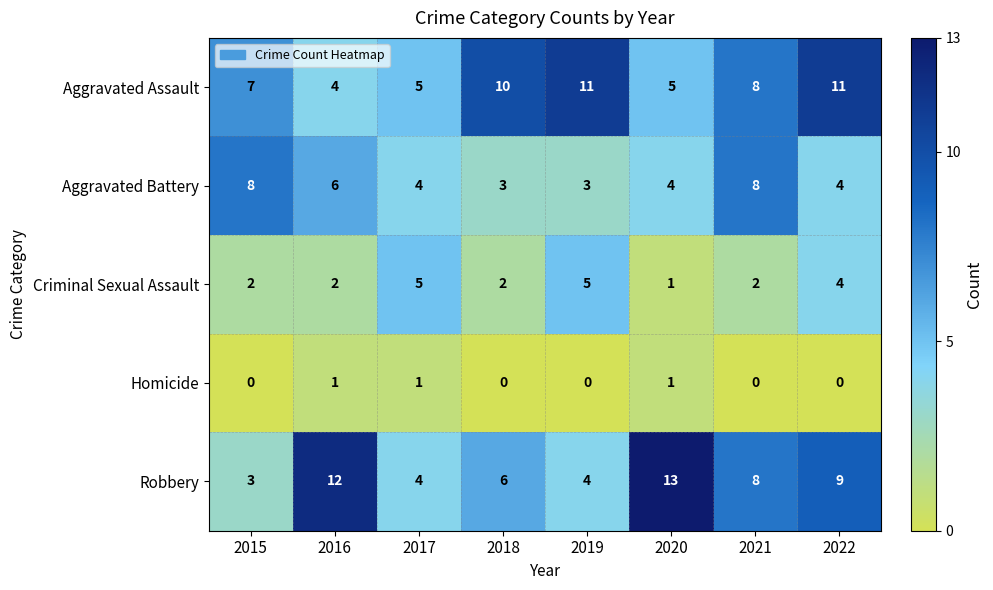

Where is Robbery nearest to the value 8?

2021